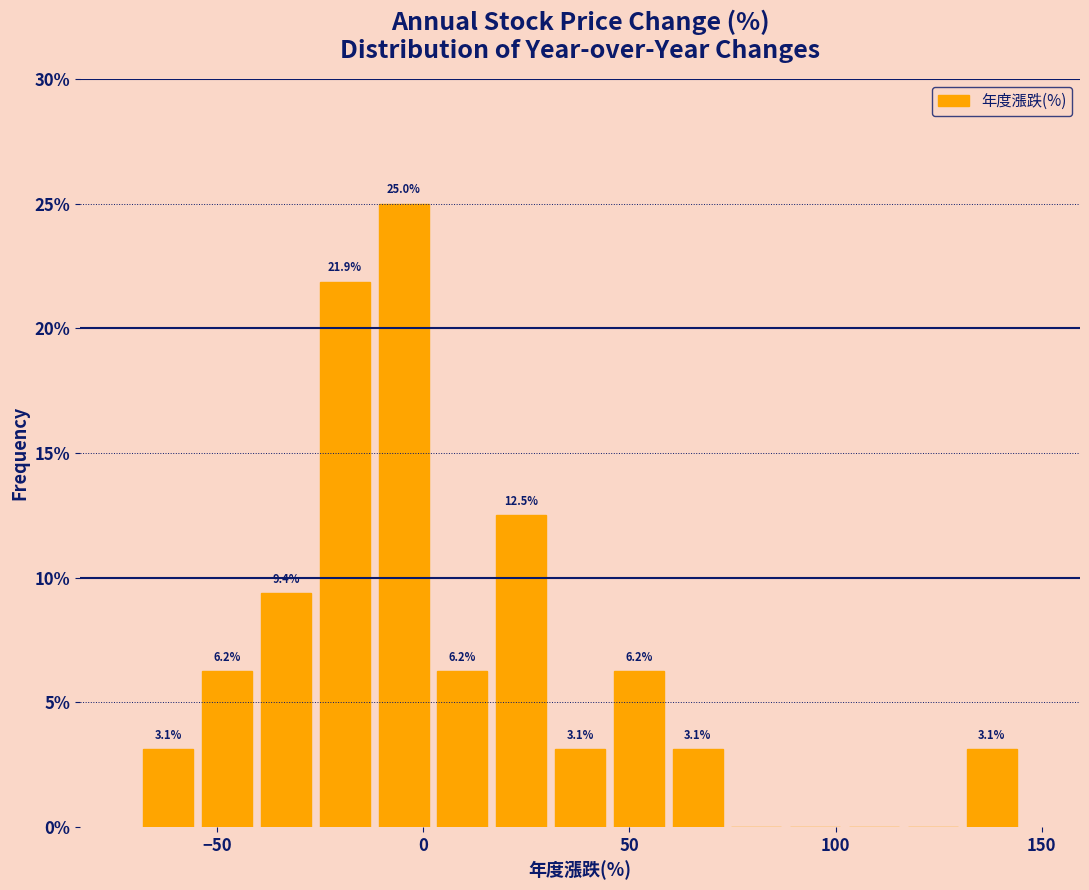

Read against the x-axis, roughly where is the centre of the tallest bar?

-5